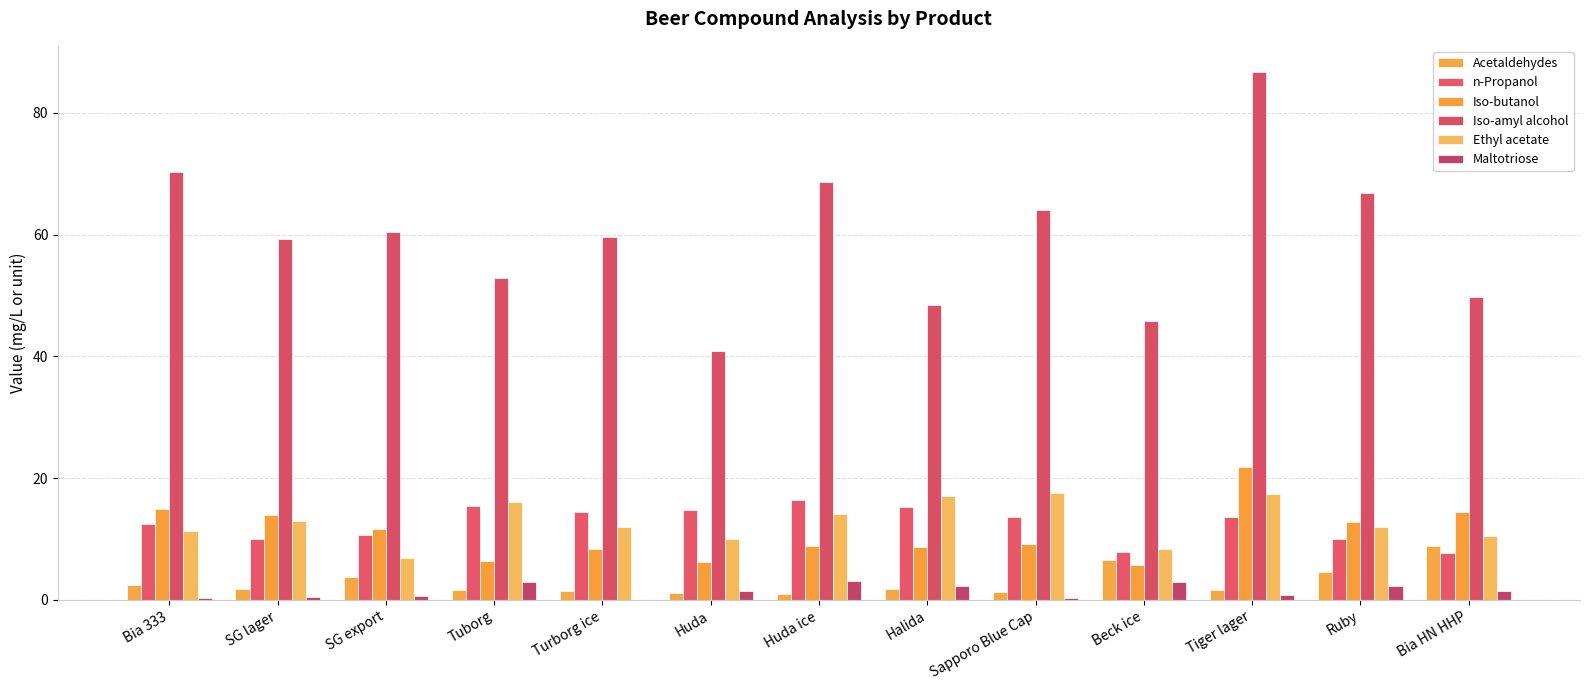

What is the average value of the Maltotriose series?

1.5